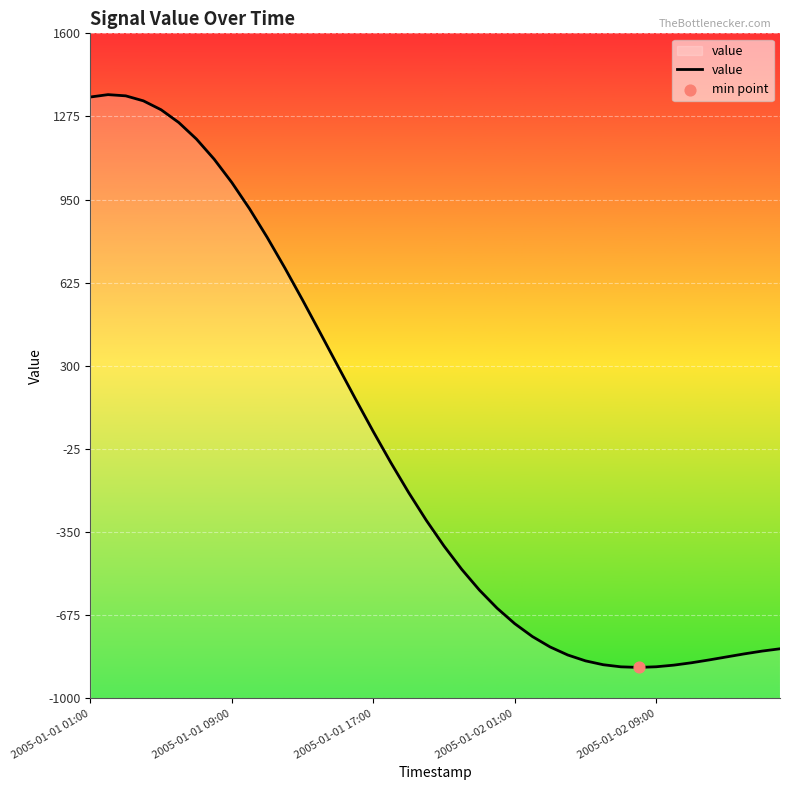

Which has a higher value, 2005-01-01 01:00 or 38?

2005-01-01 01:00